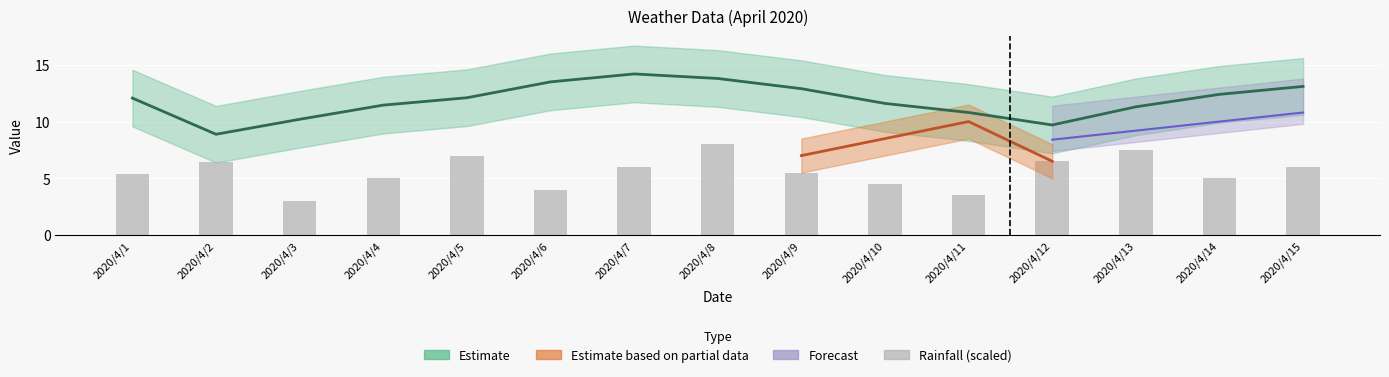

Between 2020/4/8 and 2020/4/9, which is larger?

2020/4/8